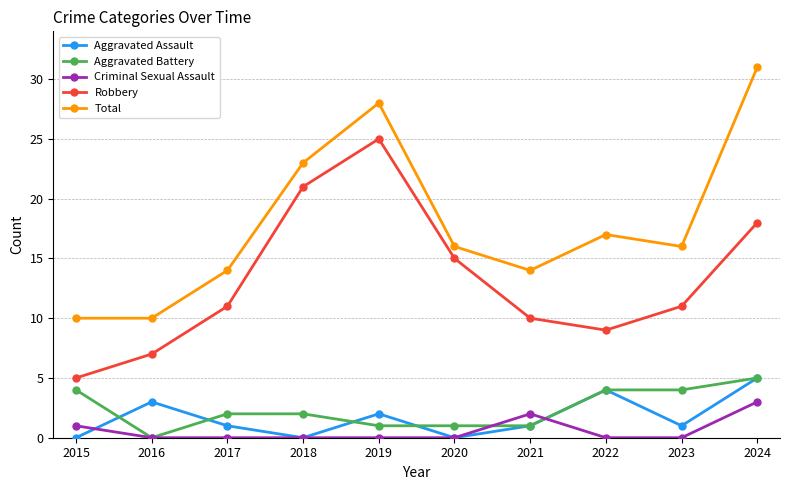

Count the number of data series in this chart.

5